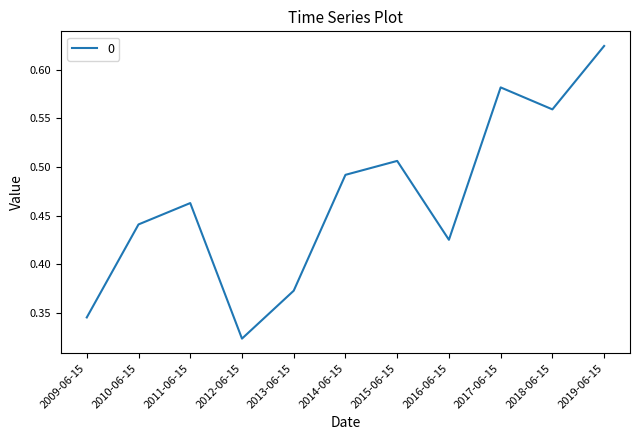

Between 2010-06-15 and 2011-06-15, which is larger?

2011-06-15